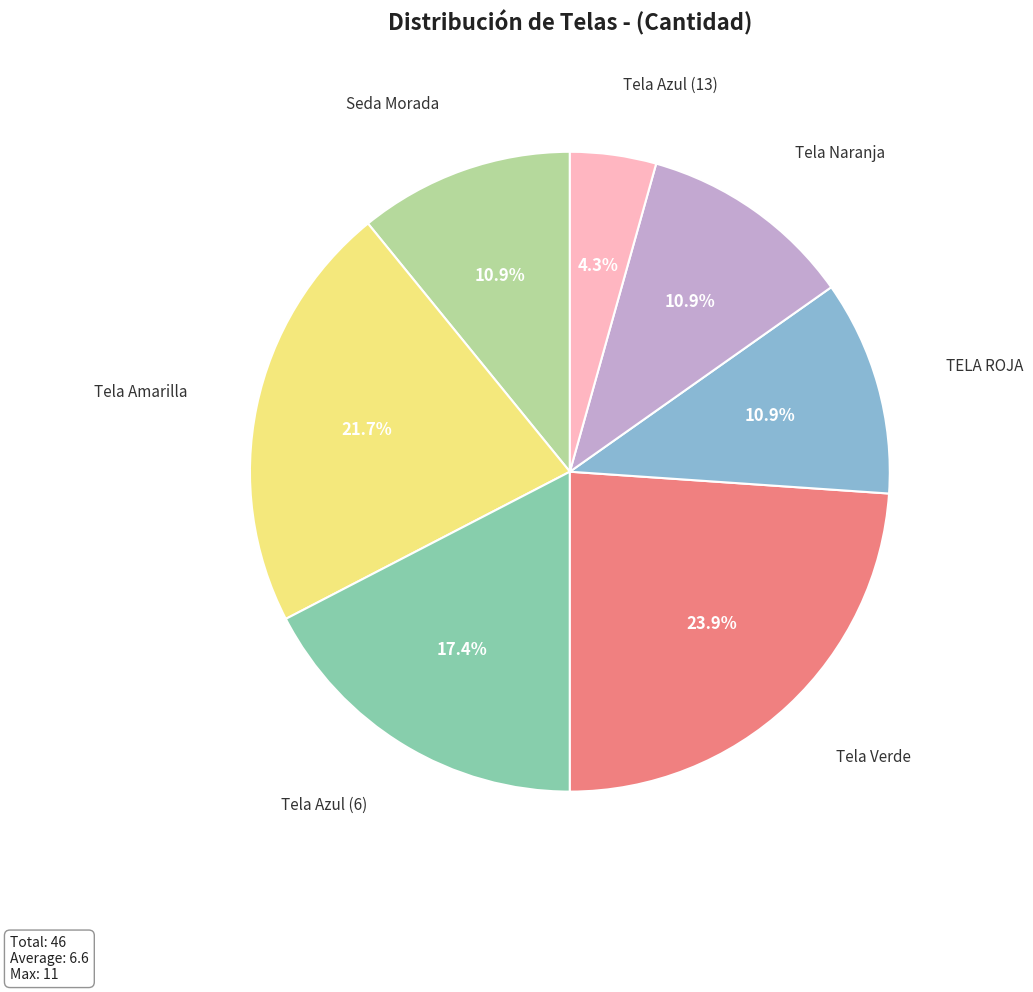

Count the number of slices in the pie.

7